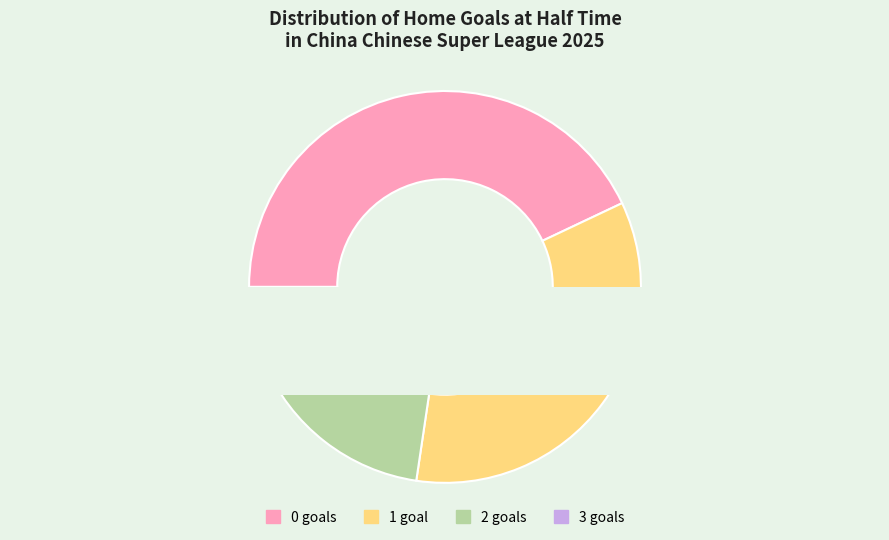

Is it true that 3 is 12% of the pie?

False